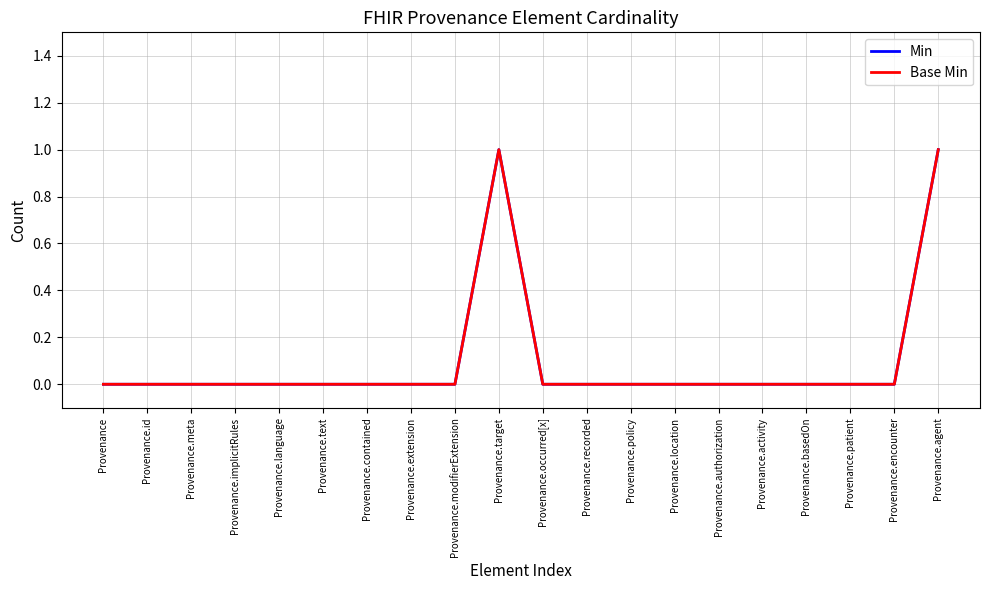

At Provenance.target, list the series in order from smallest to largest.

Min, Base Min